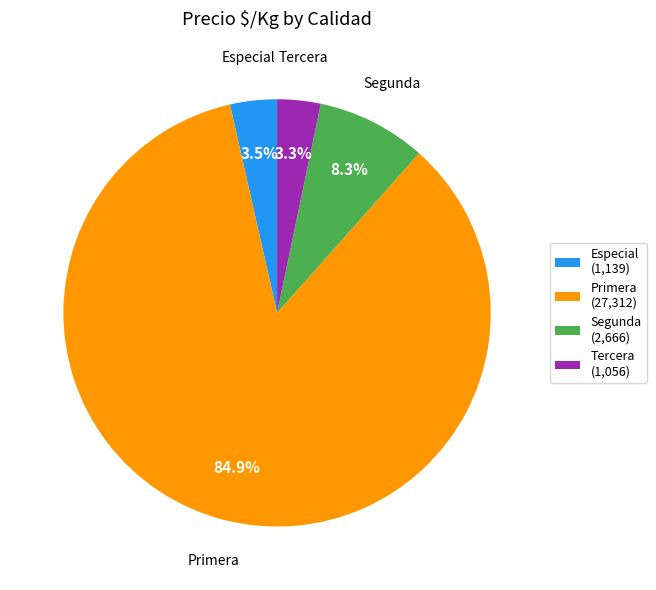

Which category has the biggest portion of the pie?

Primera